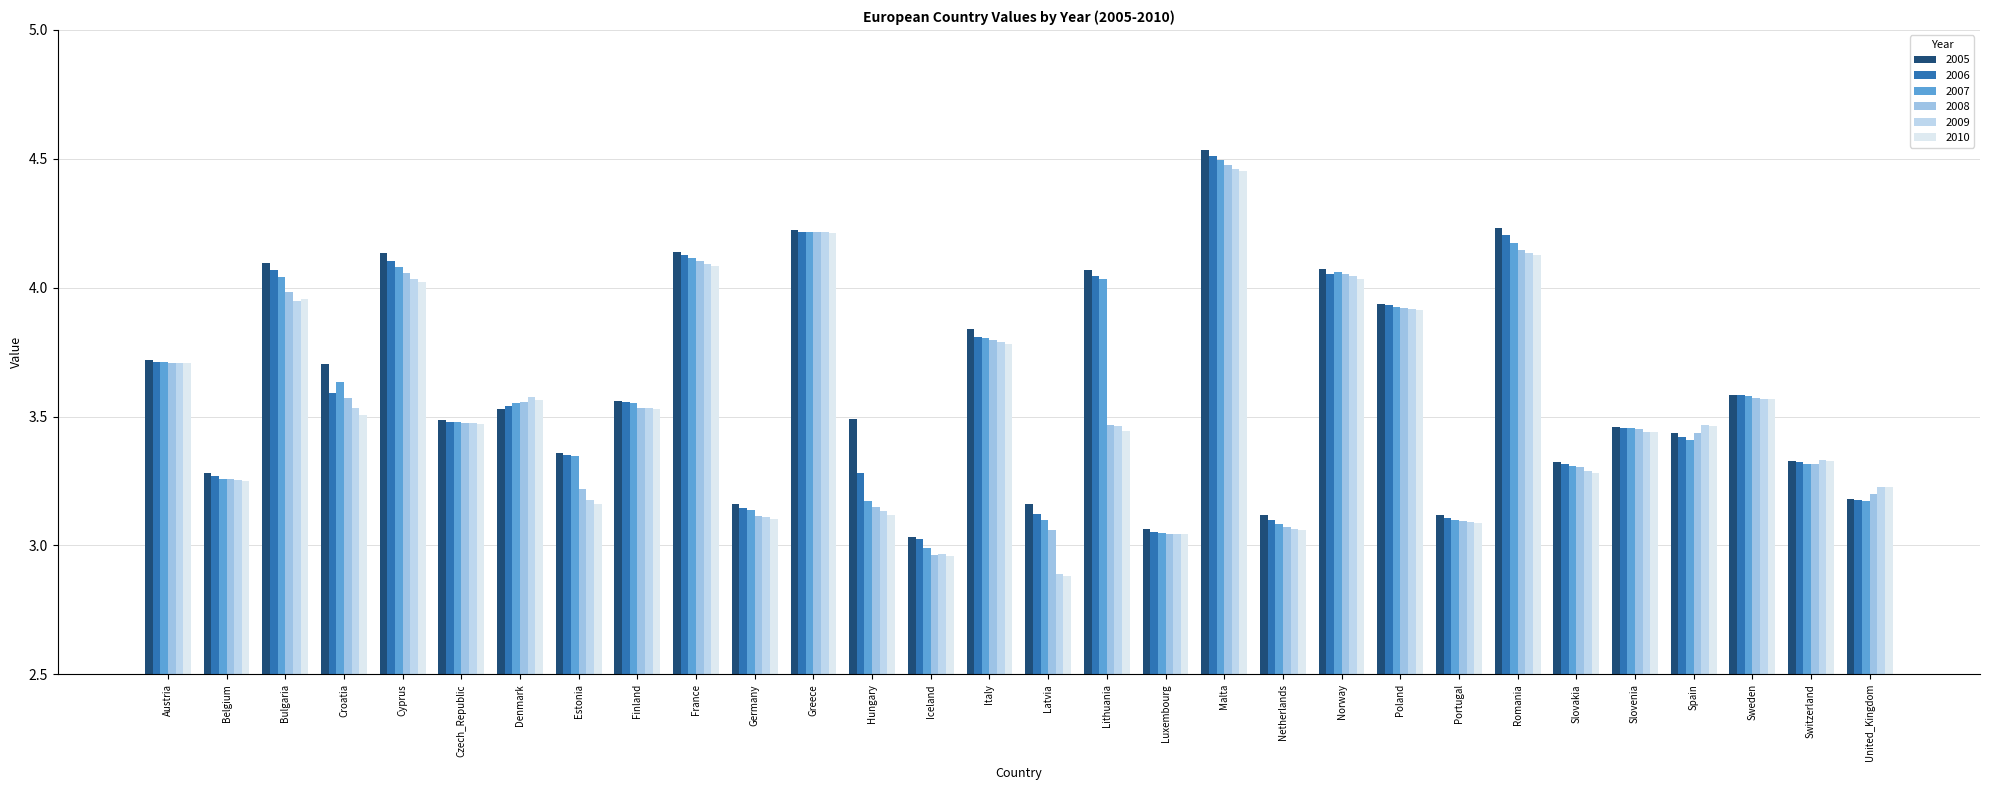

At how many categories does at least one series exceed 3?

30